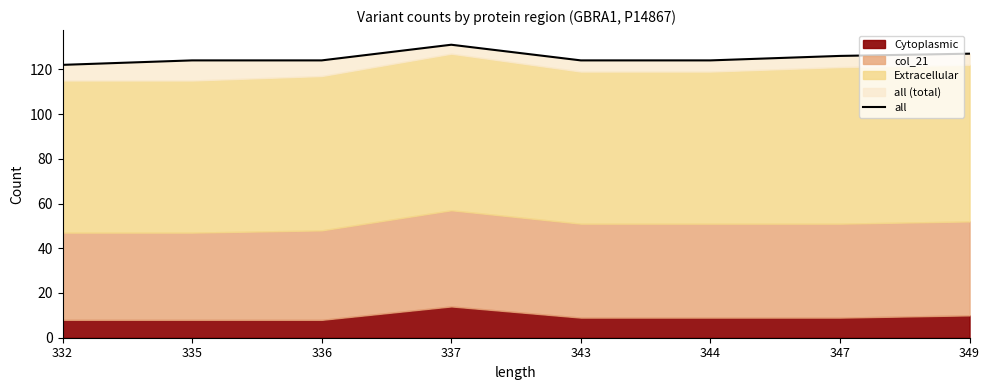

What is the difference between the second highest and second lowest values?

3